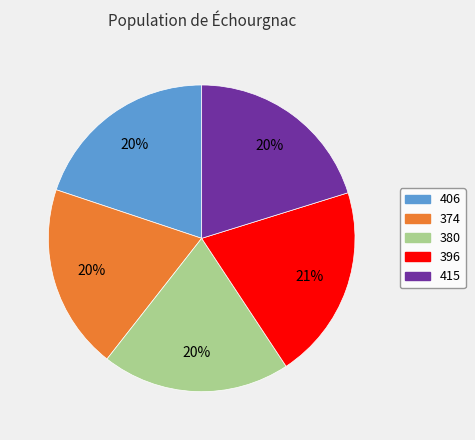

How many slices are in this pie chart?

5